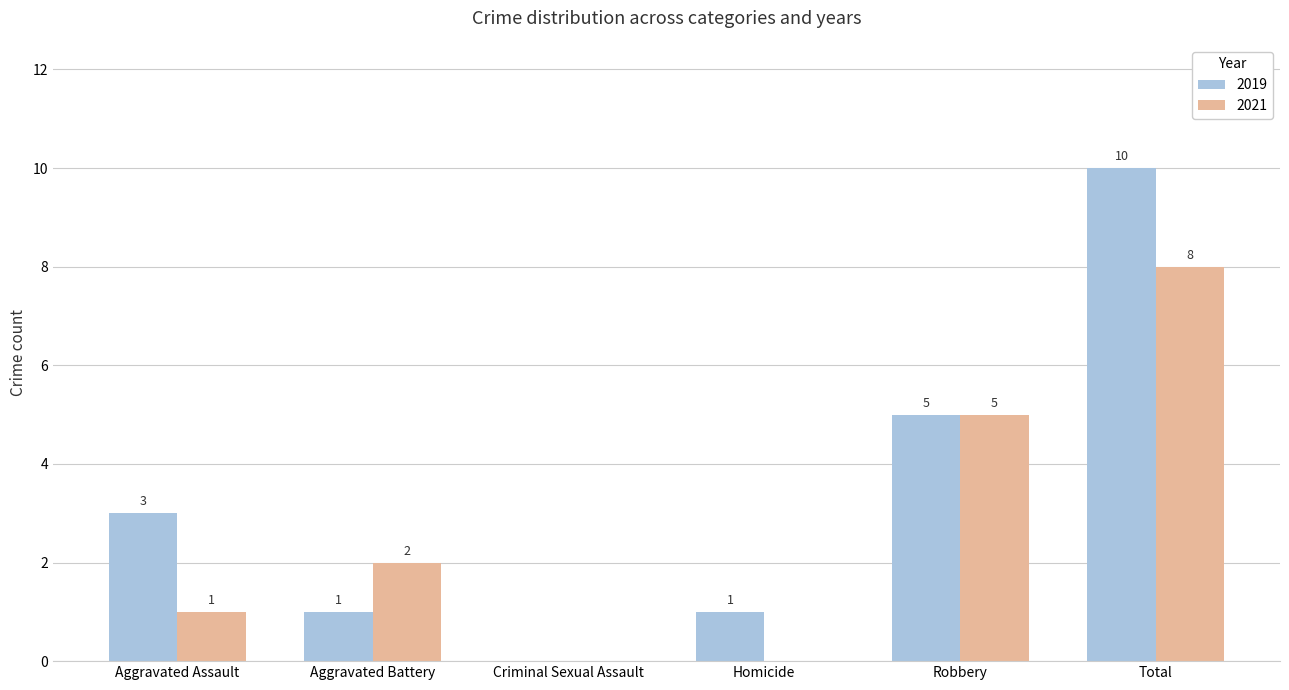

How many values in 2019 are above zero?

5